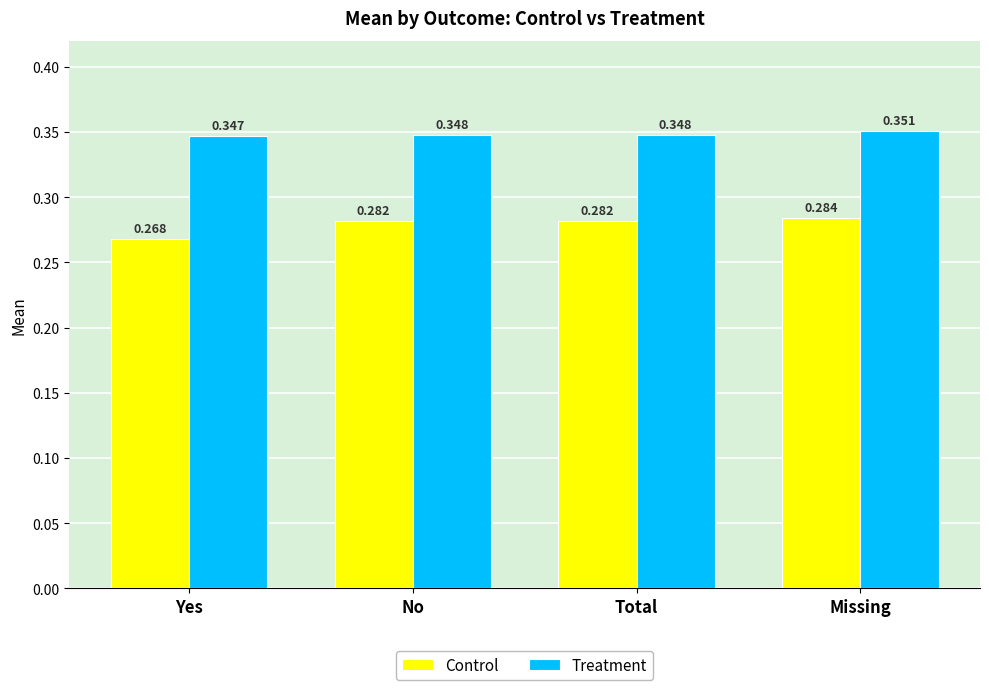

Is the value of Treatment at Missing greater than the value of Control at No?

Yes